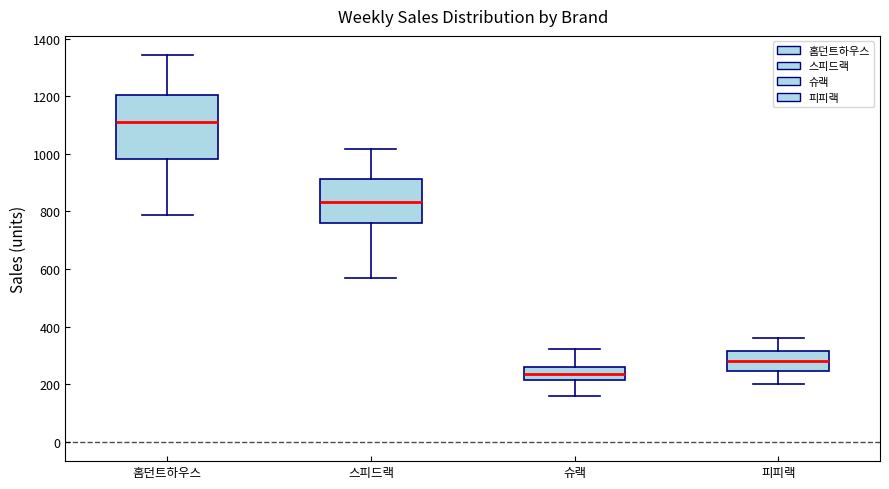

Where does the upper whisker of the box for 홈던트하우스 end on the y-axis? The values are not printed on the chart, so give them approximately, as read against the axis.

1340